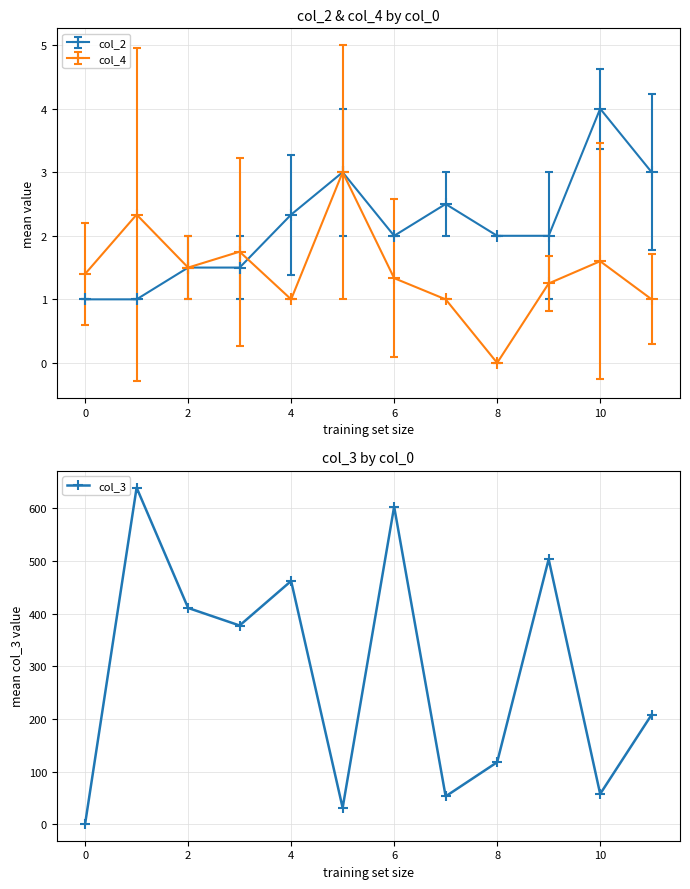

Between 8 and 11, which is larger?

11